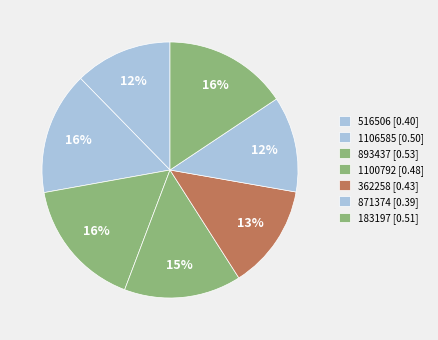

How many segments does this pie chart have?

7